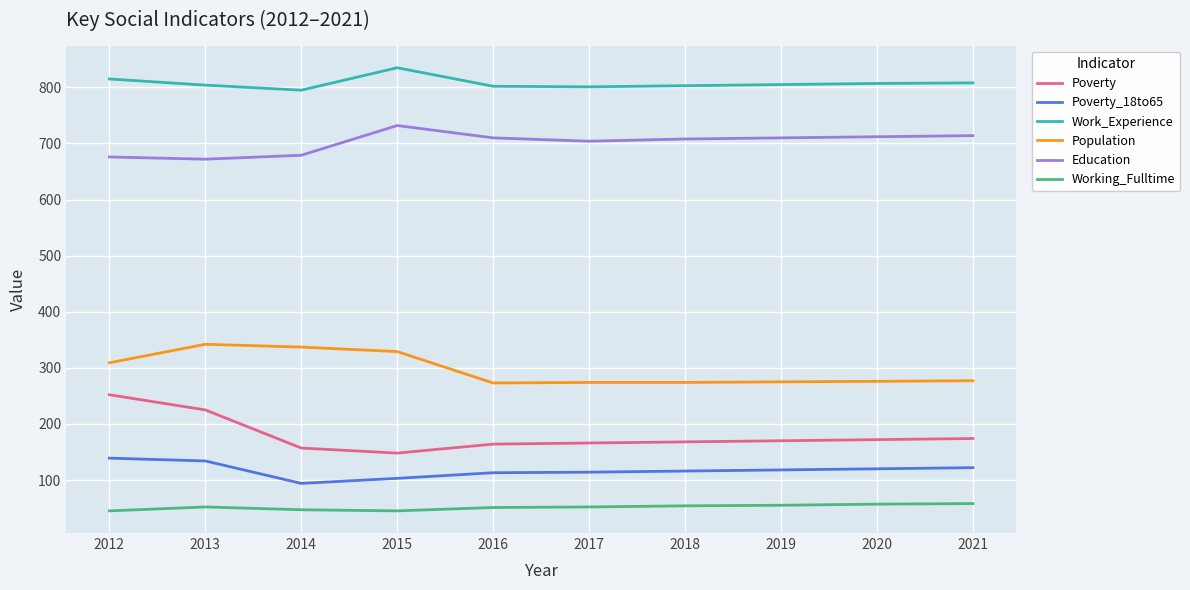

What are all the series names shown in the legend?

Poverty, Poverty_18to65, Work_Experience, Population, Education, Working_Fulltime